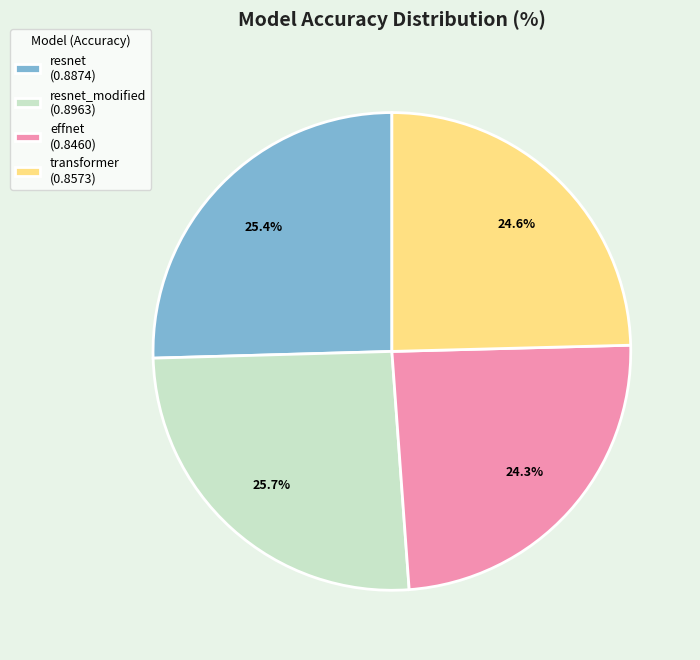

What percentage do resnet (0.8874) and transformer (0.8573) together represent?

50.0%